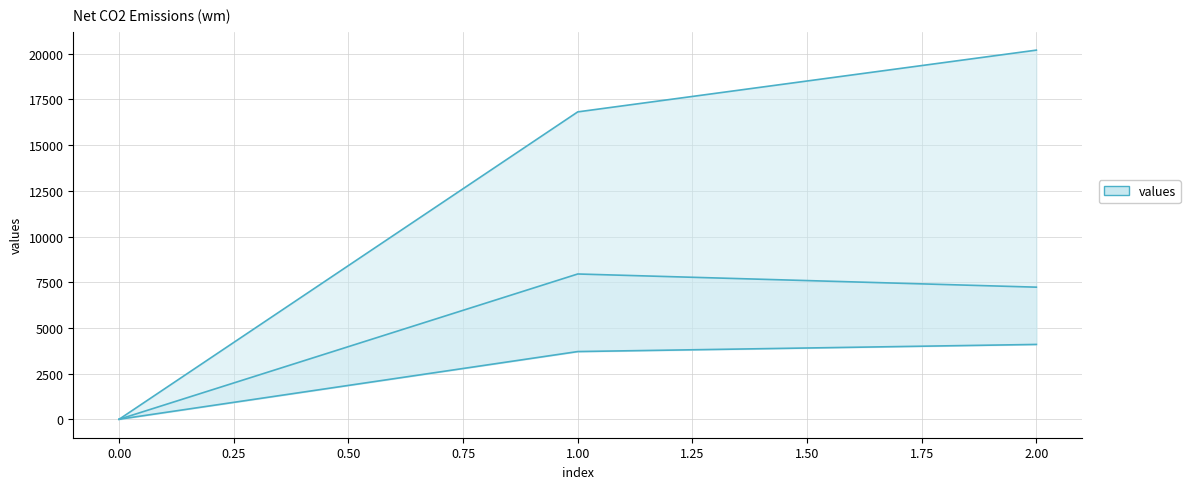

Is the value of engage at 0.00 greater than the value of inaction at 1.00?

No